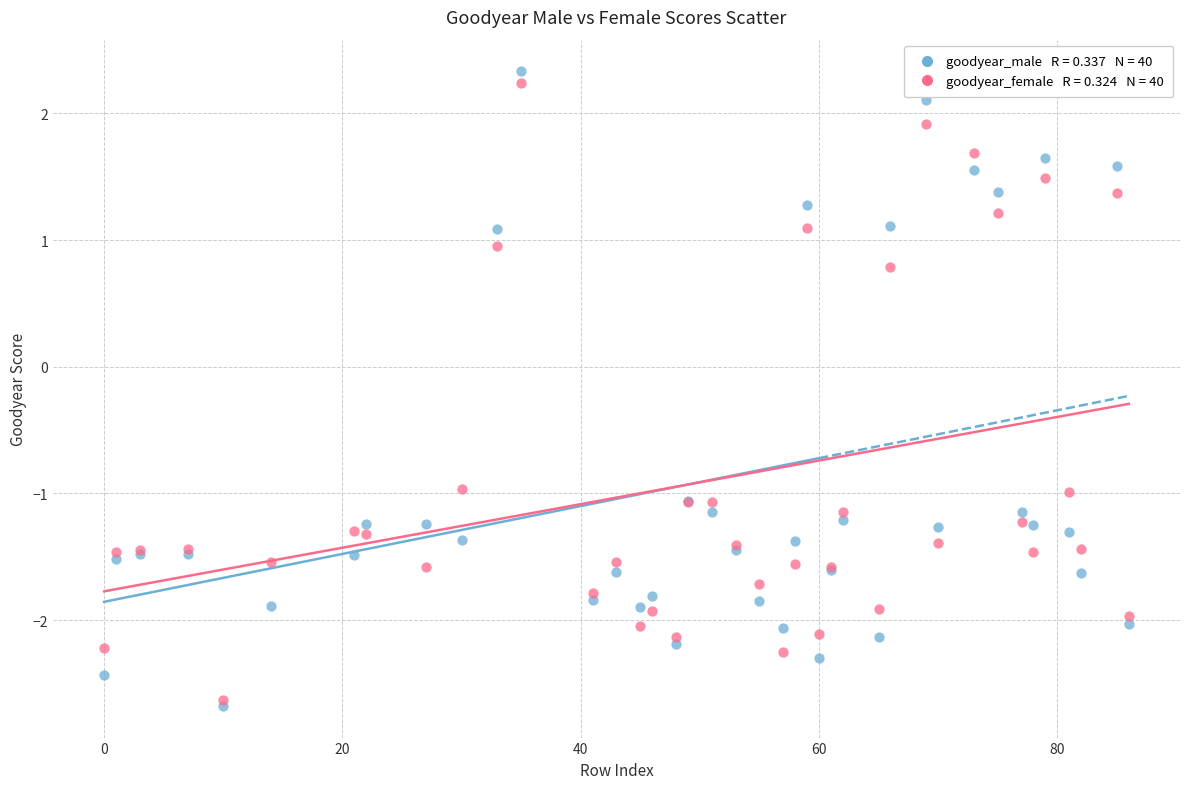

Across all series, what Y value is closest to 0?

0.8